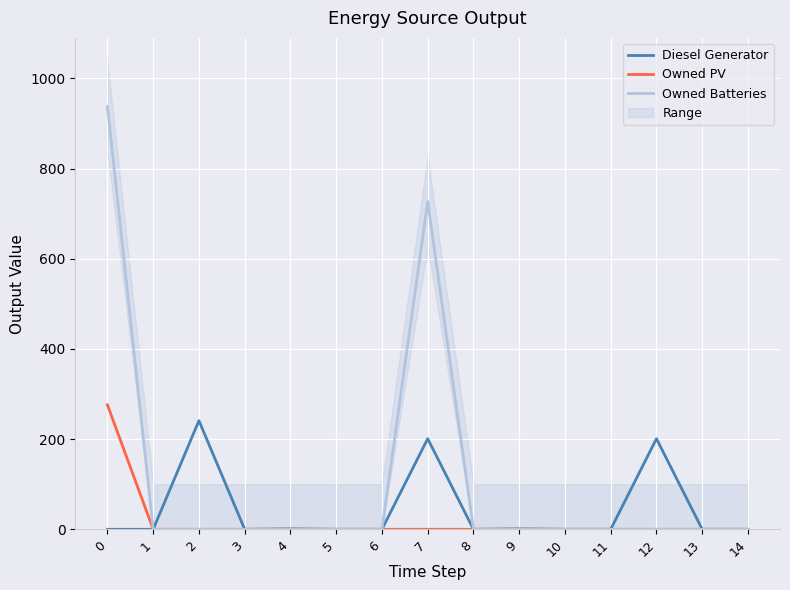

True or false: Owned PV and Diesel Generator intersect in this chart.

False